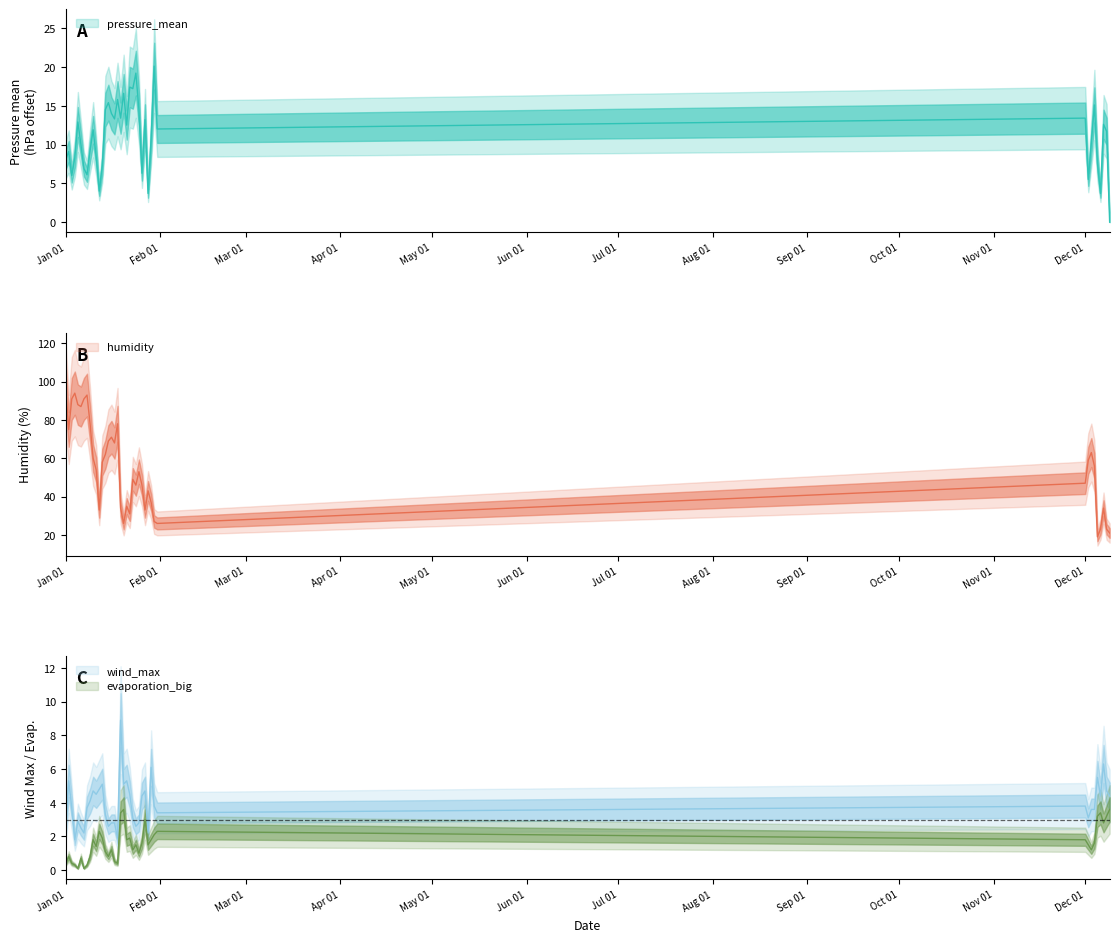

How many distinct data groups are displayed?

4